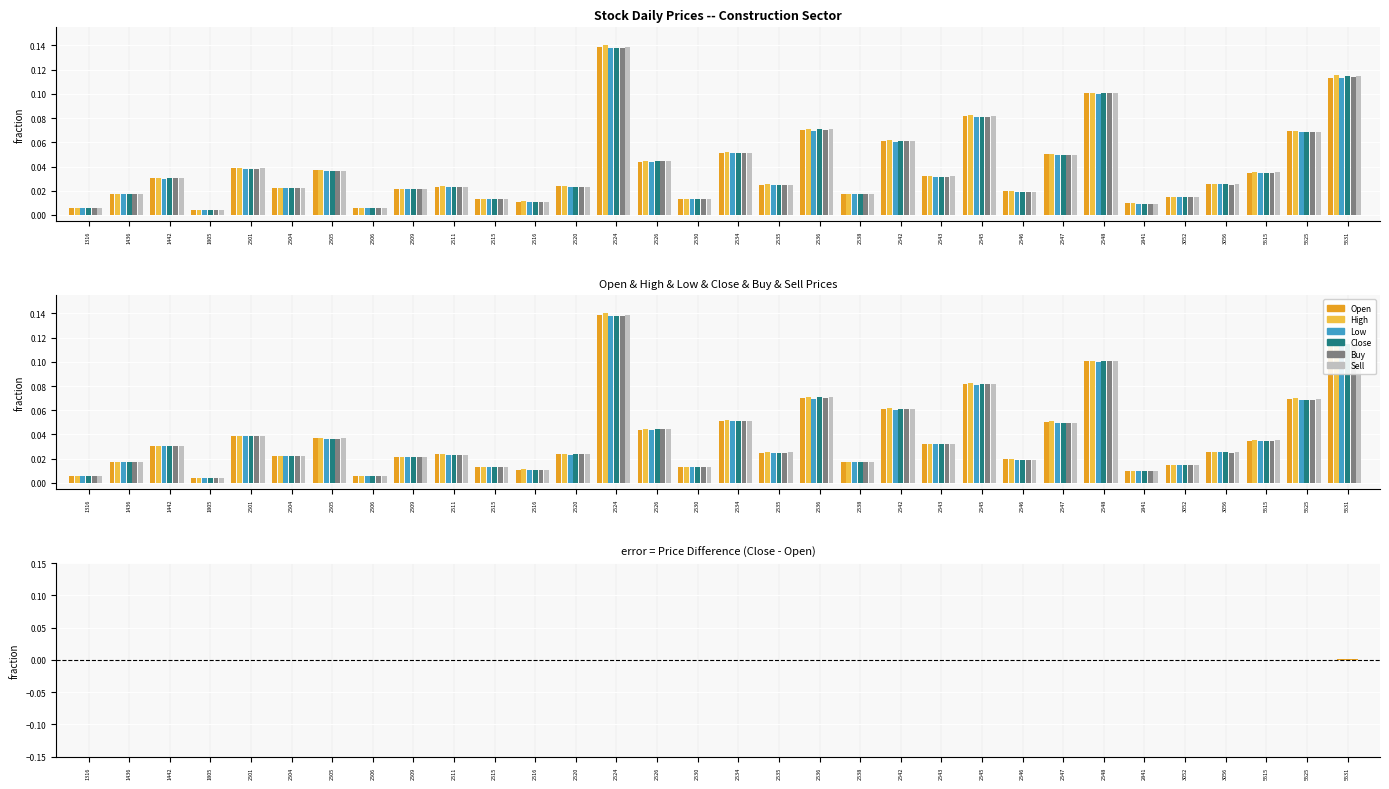

Which series has the largest total across all categories?

High